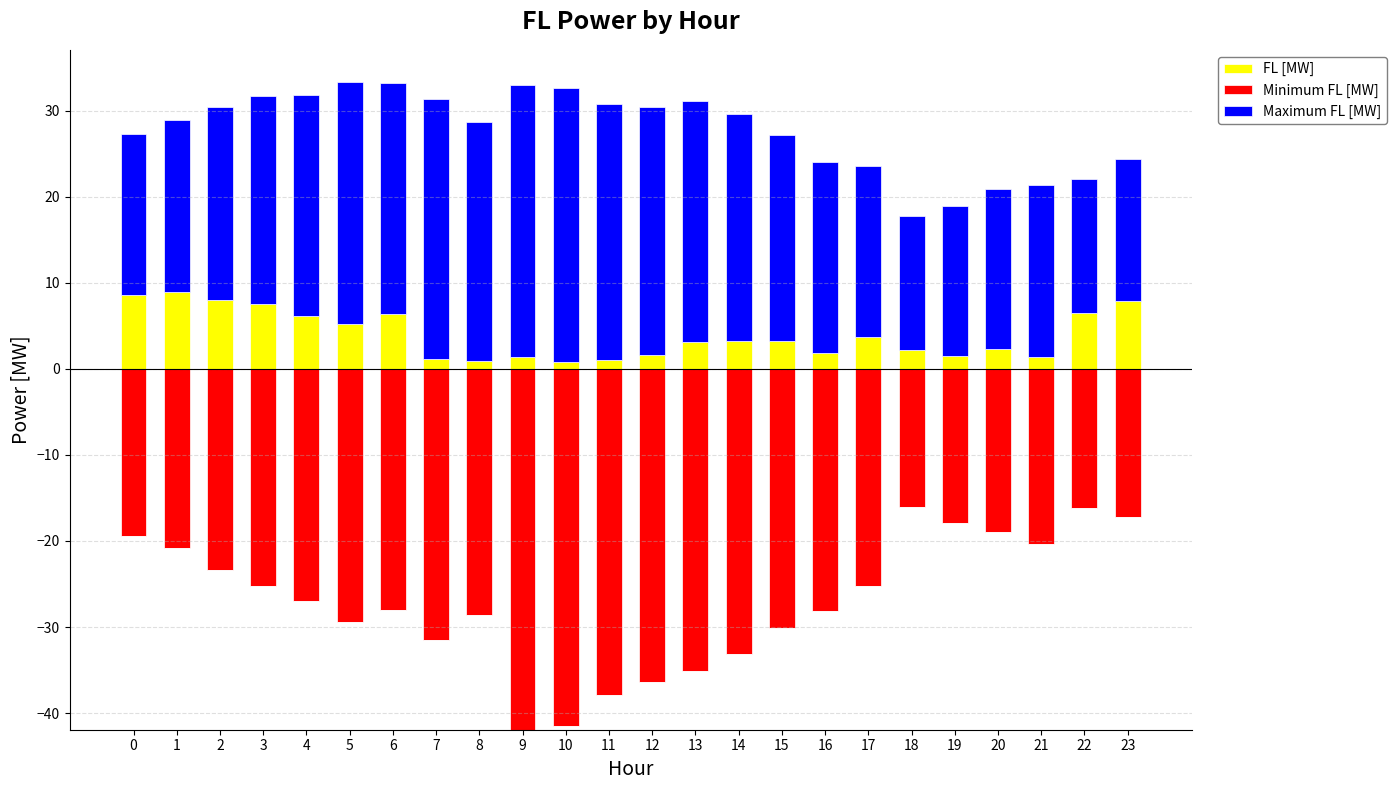

What is the difference between the second highest and second lowest values in the Maximum FL [MW] series?

16.0